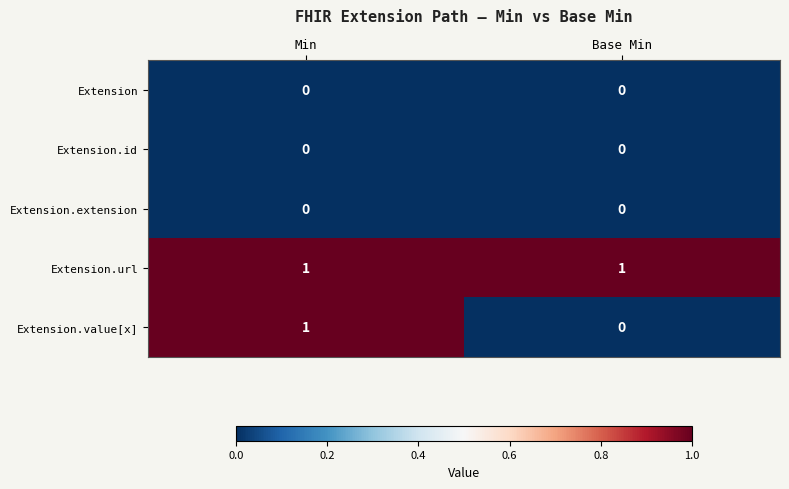

The Extension series shows 0 at Min. True or false?

True